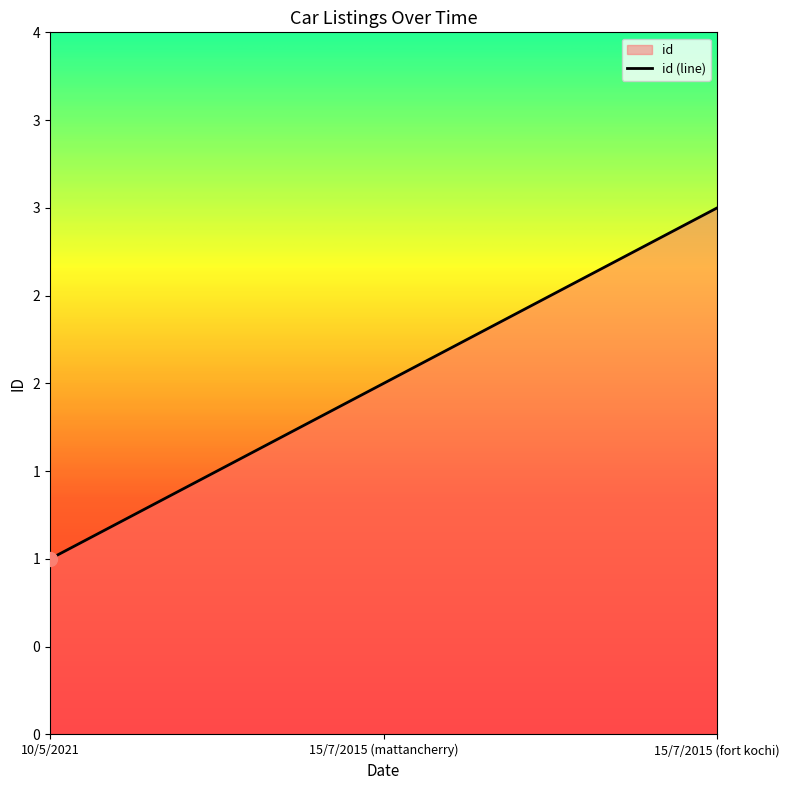

Reading left to right, list all the values displayed in this chart.

10/5/2021=1	15/7/2015 (mattancherry)=2	15/7/2015 (fort kochi)=3